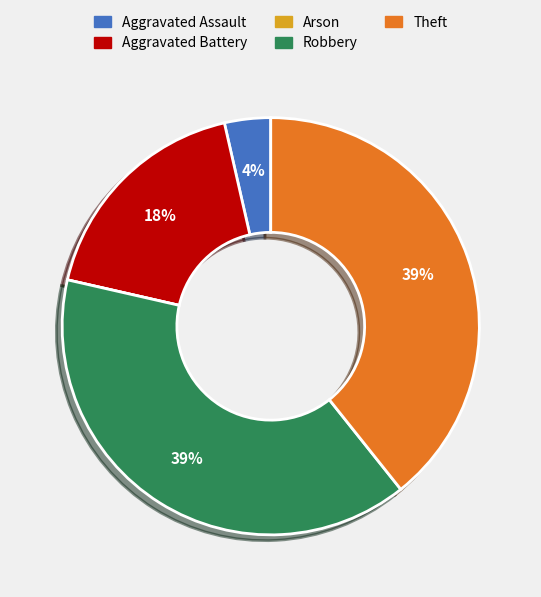

What percentage is the Aggravated Battery slice, to the nearest percent?

18%